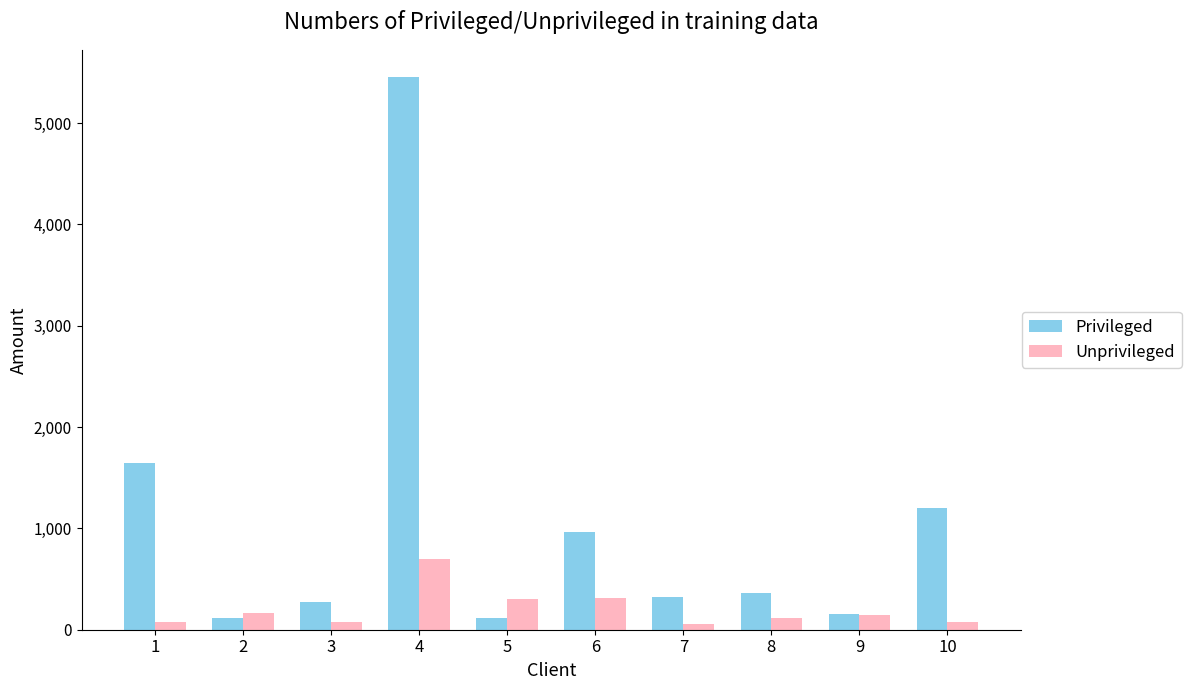

What value does the Unprivileged series have at 1, to the nearest 100?

100